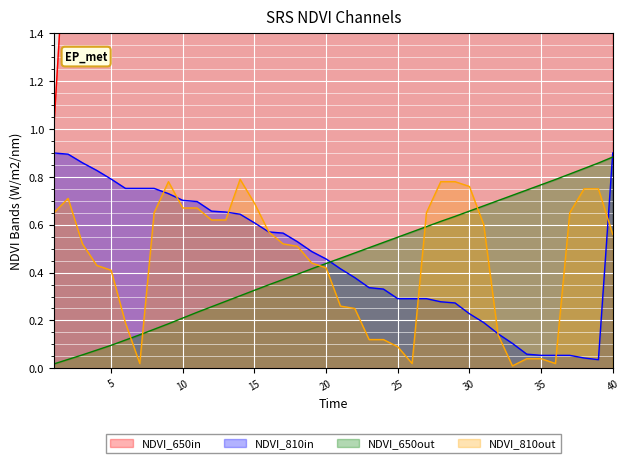

What is the total value across all series at 18?

19.4